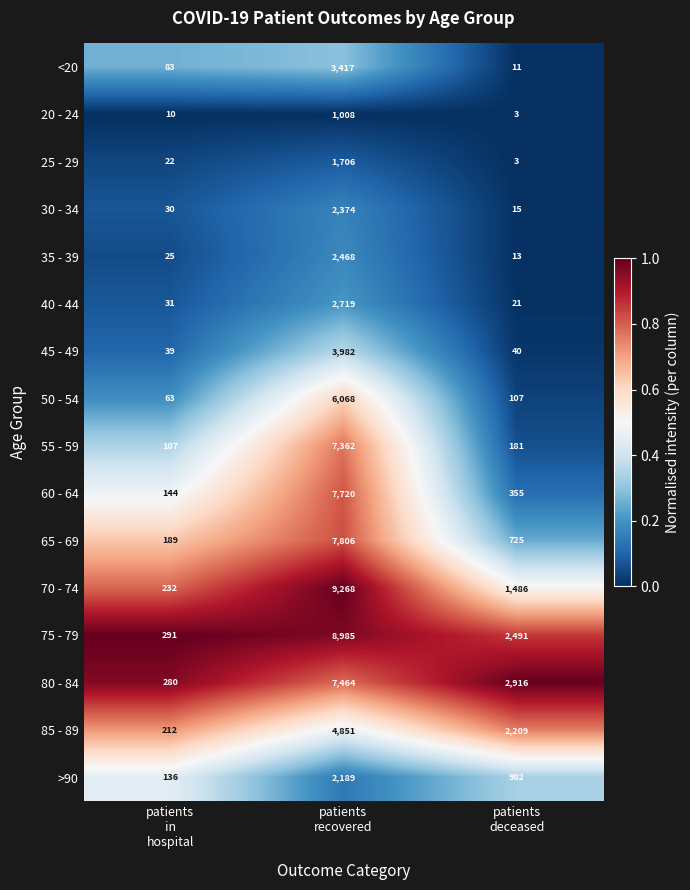

Count the >90 values in the range 136 to 2189.

3